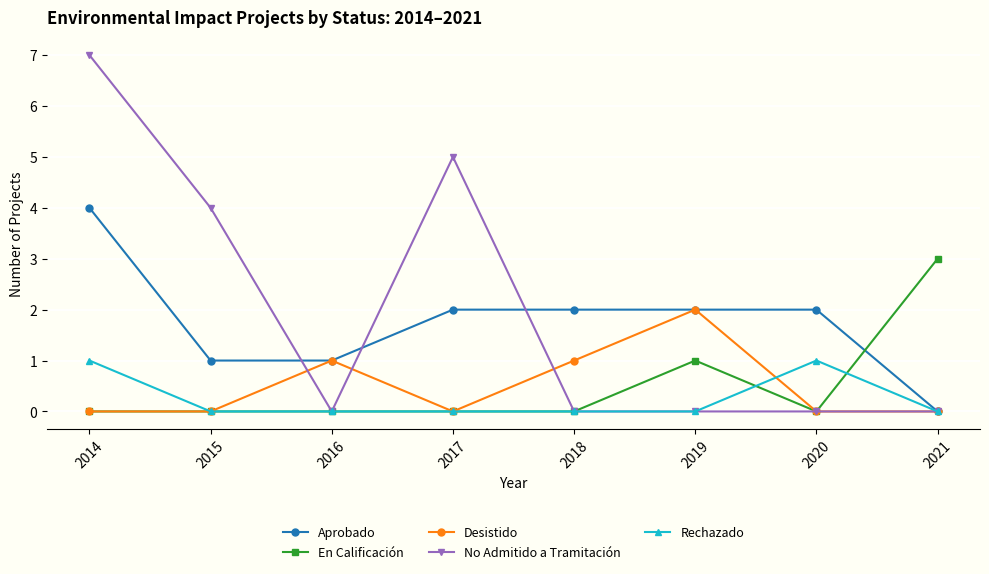

How many distinct data groups are displayed?

5